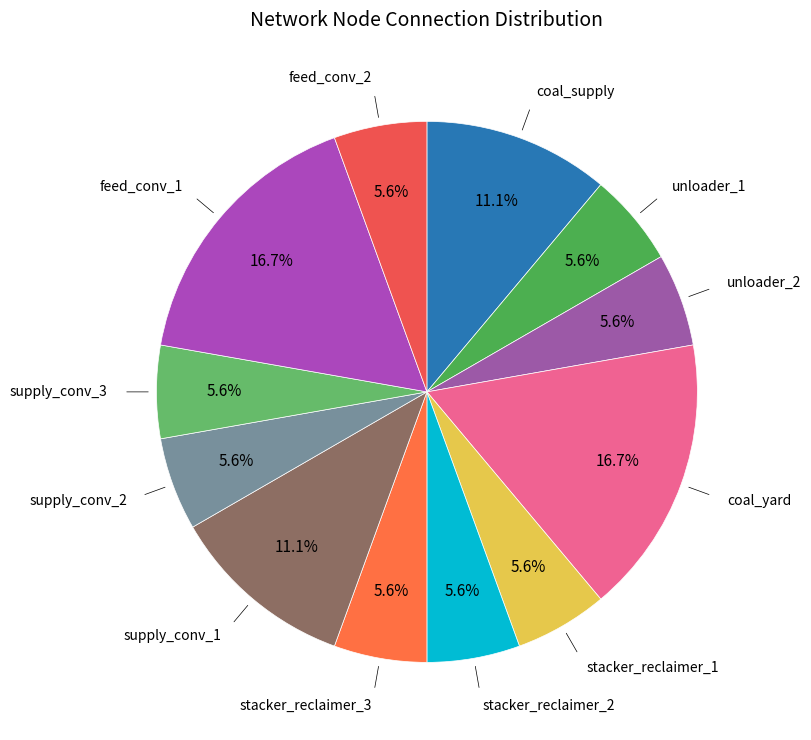

Count the number of slices in the pie.

12